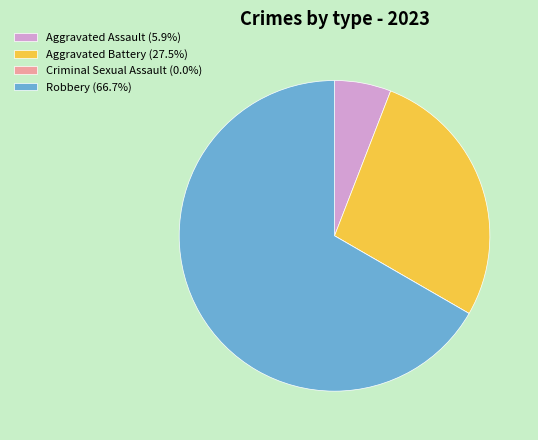

Which category has the biggest portion of the pie?

Robbery